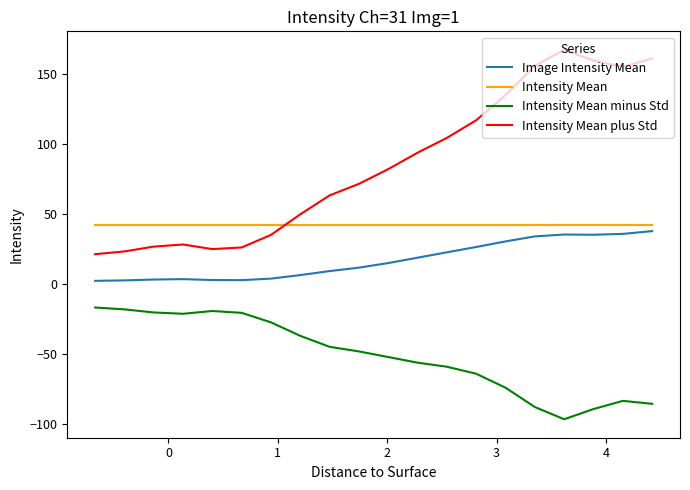

True or false: Intensity Mean minus Std and Image Intensity Mean intersect in this chart.

False